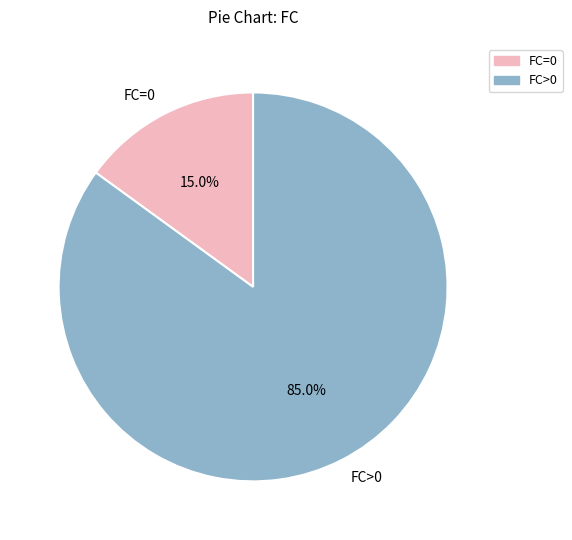

Between FC>0 and FC=0, which is larger?

FC>0